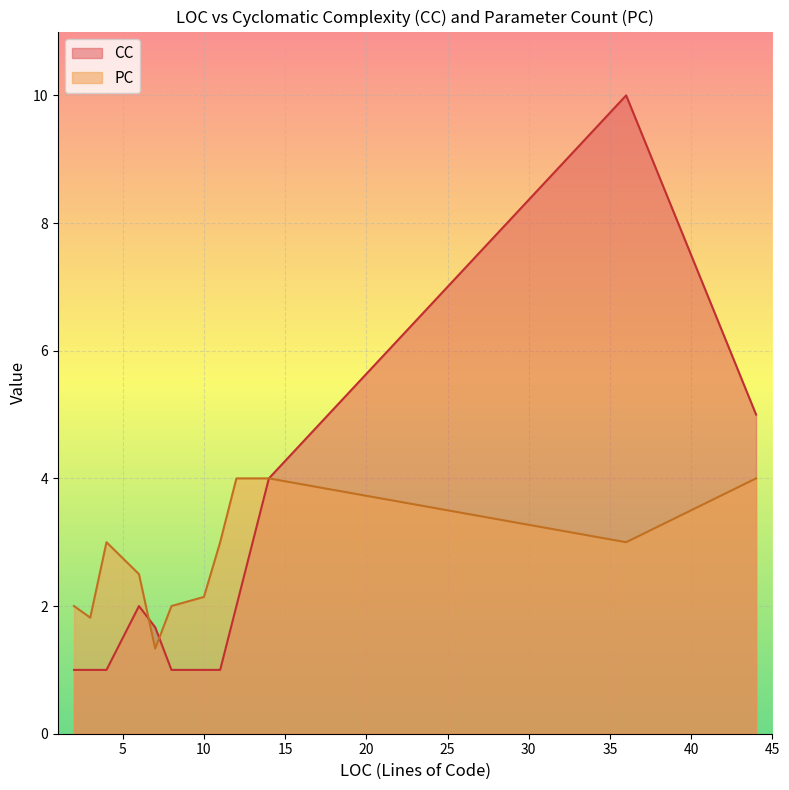

True or false: CC has more than 1 interior local peaks.

True